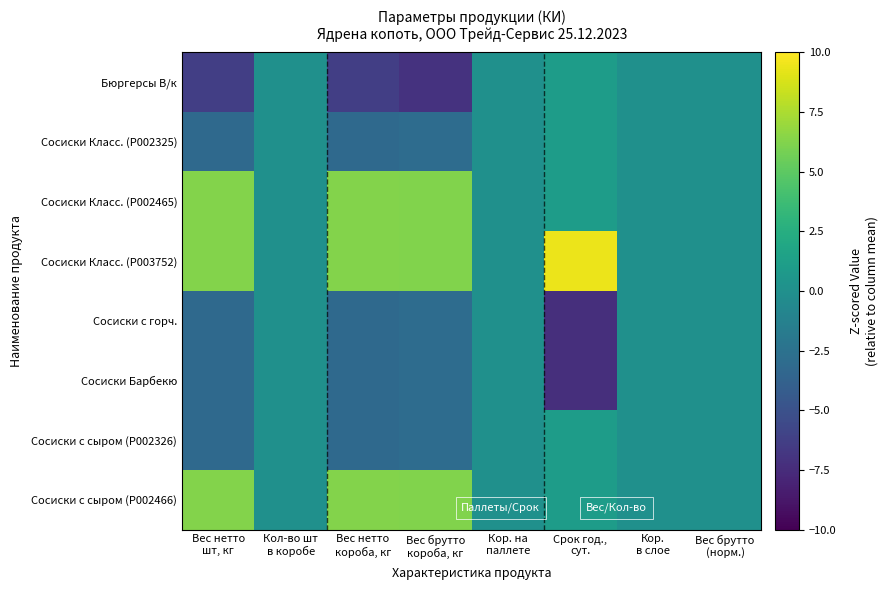

Reading left to right, list all the values displayed in this chart.

Бюргерсы В/к: Вес нетто
шт, кг=-6.3	Кол-во шт
в коробе=0.0	Вес нетто
короба, кг=-6.3	Вес брутто
короба, кг=-7.1	Кор. на
паллете=0.0	Срок год.,
сут.=1.0	Кор.
в слое=0.0	Вес брутто
(норм.)=0.0
Сосиски Класс. (P002325): Вес нетто
шт, кг=-3.2	Кол-во шт
в коробе=0.0	Вес нетто
короба, кг=-3.2	Вес брутто
короба, кг=-2.9	Кор. на
паллете=0.0	Срок год.,
сут.=1.0	Кор.
в слое=0.0	Вес брутто
(норм.)=0.0
Сосиски Класс. (P002465): Вес нетто
шт, кг=6.3	Кол-во шт
в коробе=0.0	Вес нетто
короба, кг=6.3	Вес брутто
короба, кг=6.2	Кор. на
паллете=0.0	Срок год.,
сут.=1.0	Кор.
в слое=0.0	Вес брутто
(норм.)=0.0
Сосиски Класс. (P003752): Вес нетто
шт, кг=6.3	Кол-во шт
в коробе=0.0	Вес нетто
короба, кг=6.3	Вес брутто
короба, кг=6.2	Кор. на
паллете=0.0	Срок год.,
сут.=9.4	Кор.
в слое=0.0	Вес брутто
(норм.)=0.0
Сосиски с горч.: Вес нетто
шт, кг=-3.2	Кол-во шт
в коробе=0.0	Вес нетто
короба, кг=-3.2	Вес брутто
короба, кг=-2.9	Кор. на
паллете=0.0	Срок год.,
сут.=-7.3	Кор.
в слое=0.0	Вес брутто
(норм.)=0.0
Сосиски Барбекю: Вес нетто
шт, кг=-3.2	Кол-во шт
в коробе=0.0	Вес нетто
короба, кг=-3.2	Вес брутто
короба, кг=-2.9	Кор. на
паллете=0.0	Срок год.,
сут.=-7.3	Кор.
в слое=0.0	Вес брутто
(норм.)=0.0
Сосиски с сыром (P002326): Вес нетто
шт, кг=-3.2	Кол-во шт
в коробе=0.0	Вес нетто
короба, кг=-3.2	Вес брутто
короба, кг=-2.9	Кор. на
паллете=0.0	Срок год.,
сут.=1.0	Кор.
в слое=0.0	Вес брутто
(норм.)=0.0
Сосиски с сыром (P002466): Вес нетто
шт, кг=6.3	Кол-во шт
в коробе=0.0	Вес нетто
короба, кг=6.3	Вес брутто
короба, кг=6.2	Кор. на
паллете=0.0	Срок год.,
сут.=1.0	Кор.
в слое=0.0	Вес брутто
(норм.)=0.0